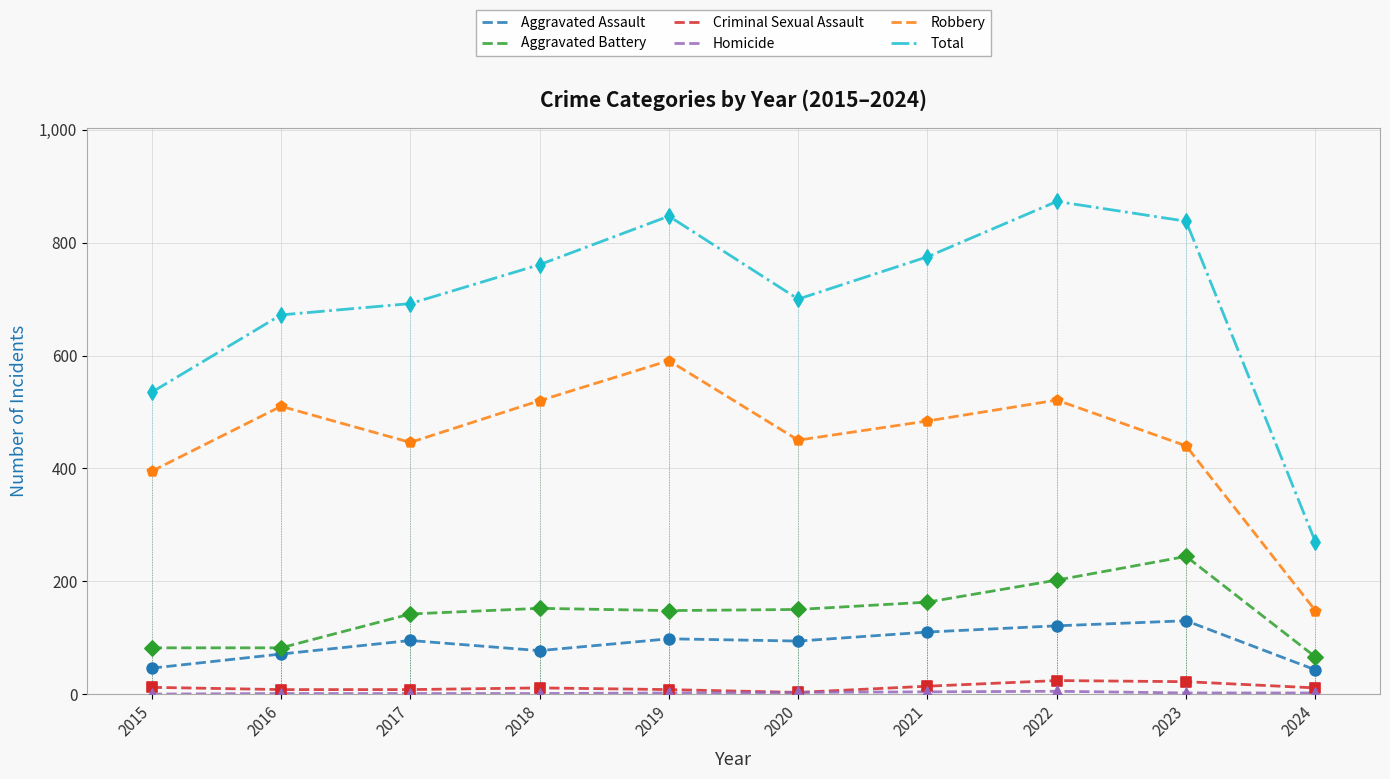

Which series has the largest total across all categories?

Total